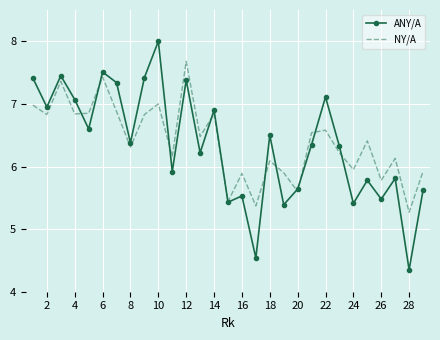

Which series has the widest spread of values?

ANY/A